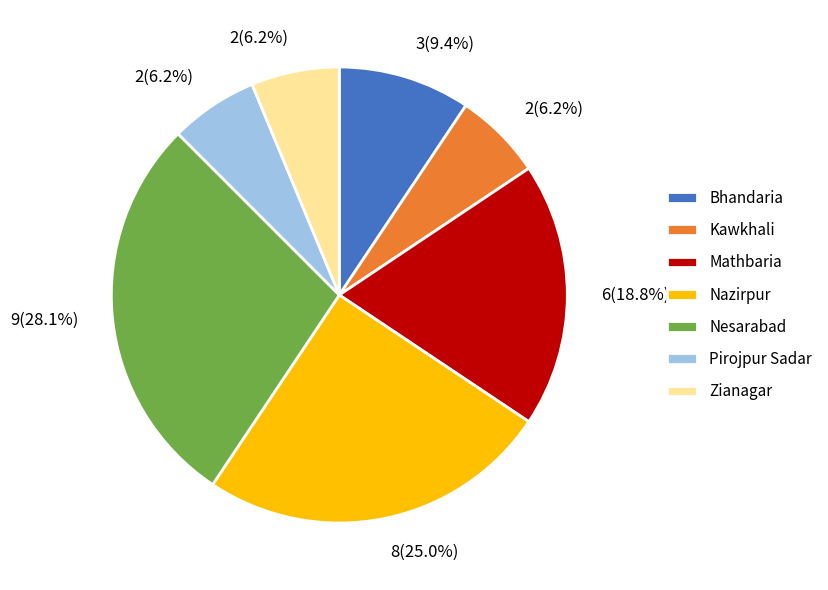

Approximately how many times larger is the value at Zianagar compared to Pirojpur Sadar?

1.0